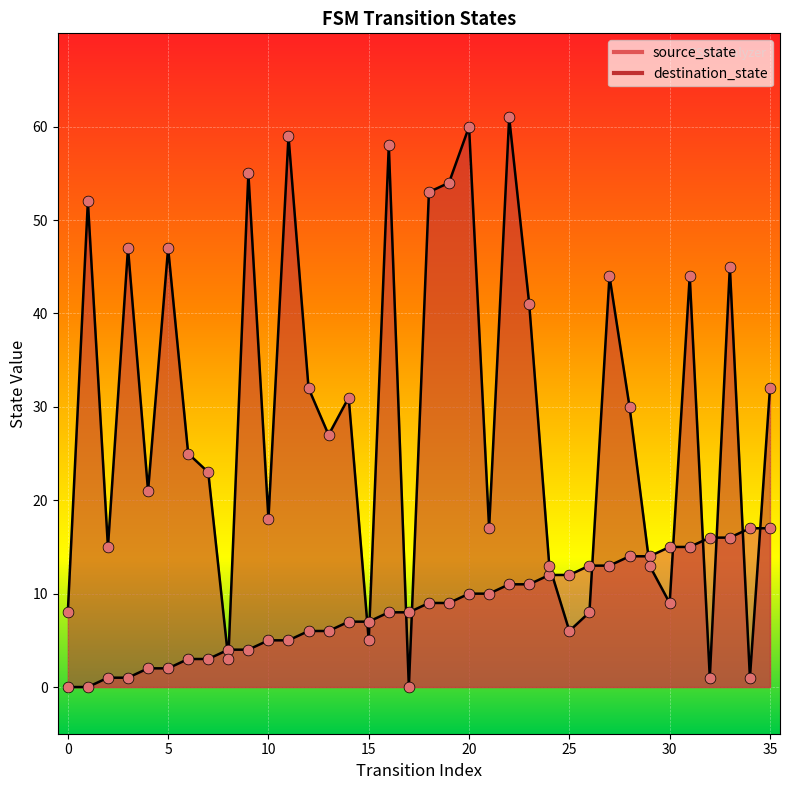

At how many categories does at least one series exceed 5?

35